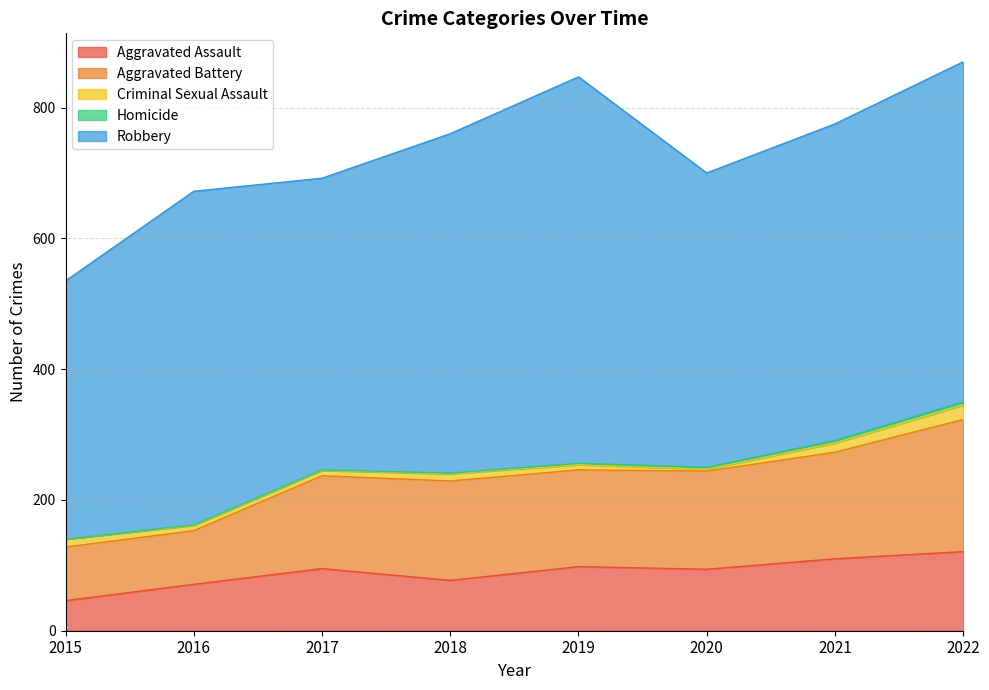

At 2016, list the series in order from smallest to largest.

Homicide, Criminal Sexual Assault, Aggravated Assault, Aggravated Battery, Robbery